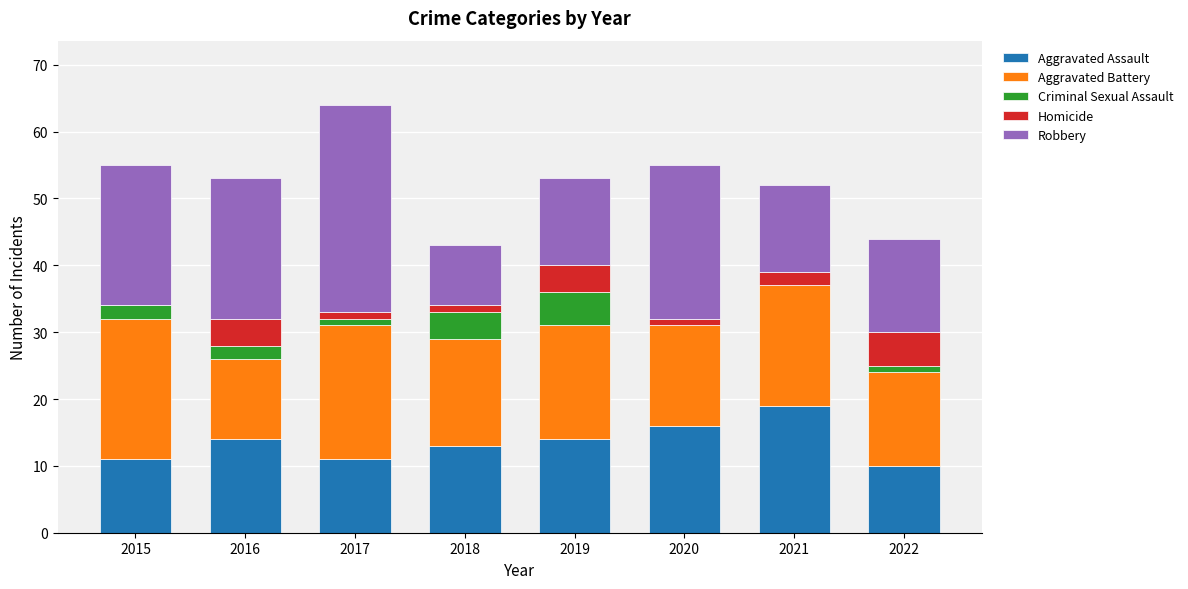

What is the maximum value for Aggravated Assault?

19